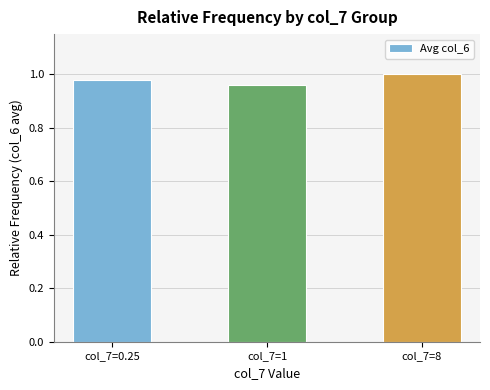

Rank the categories by value from highest to lowest.

col_7=8, col_7=0.25, col_7=1